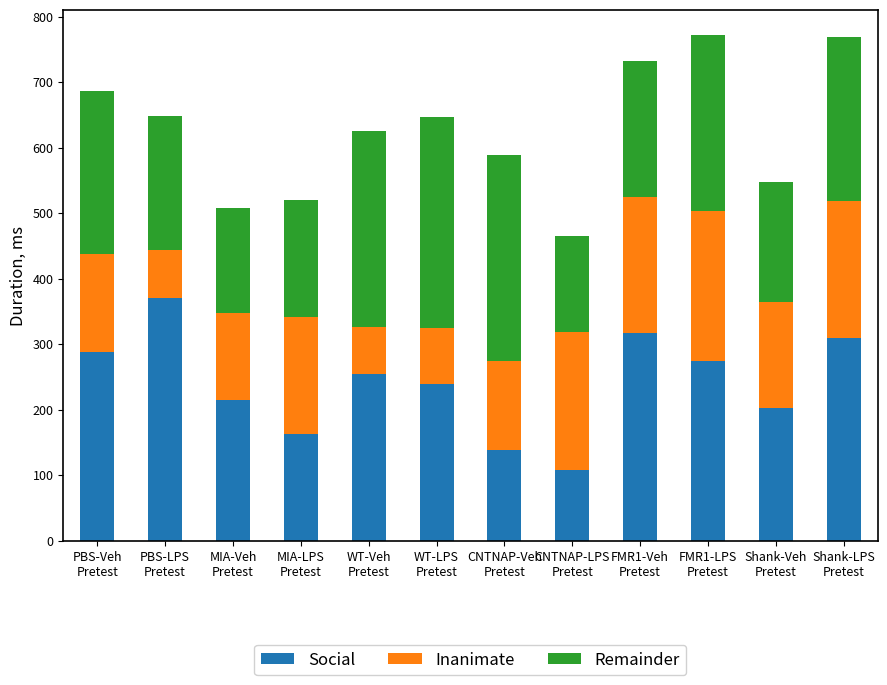

What is the average value of the Social series?

240.1